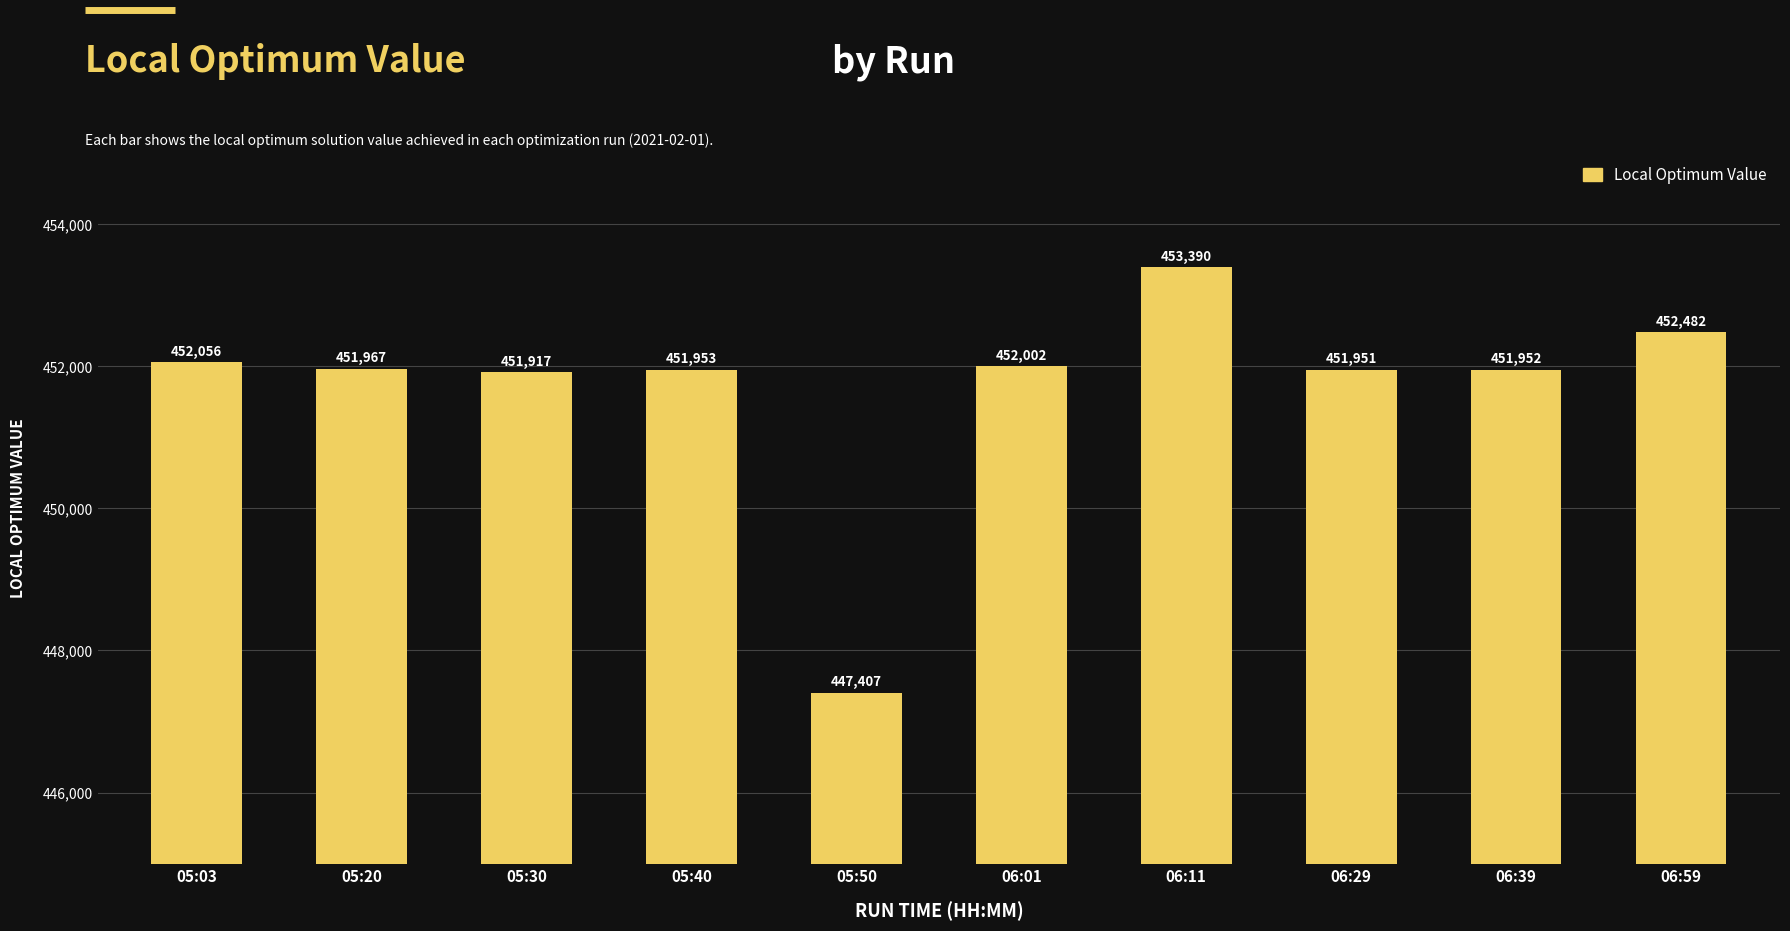

What is the minimum value shown in the chart?

447407